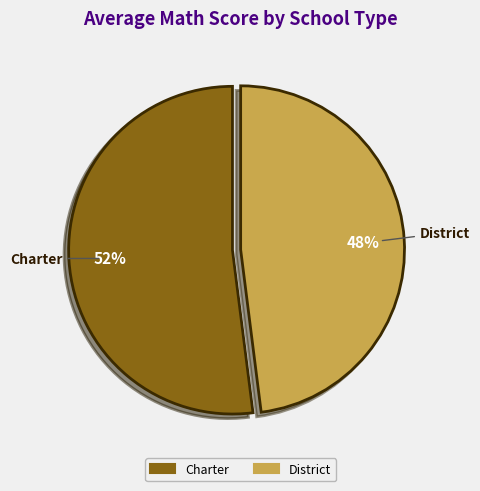

What percentage is the District slice, to the nearest percent?

48%